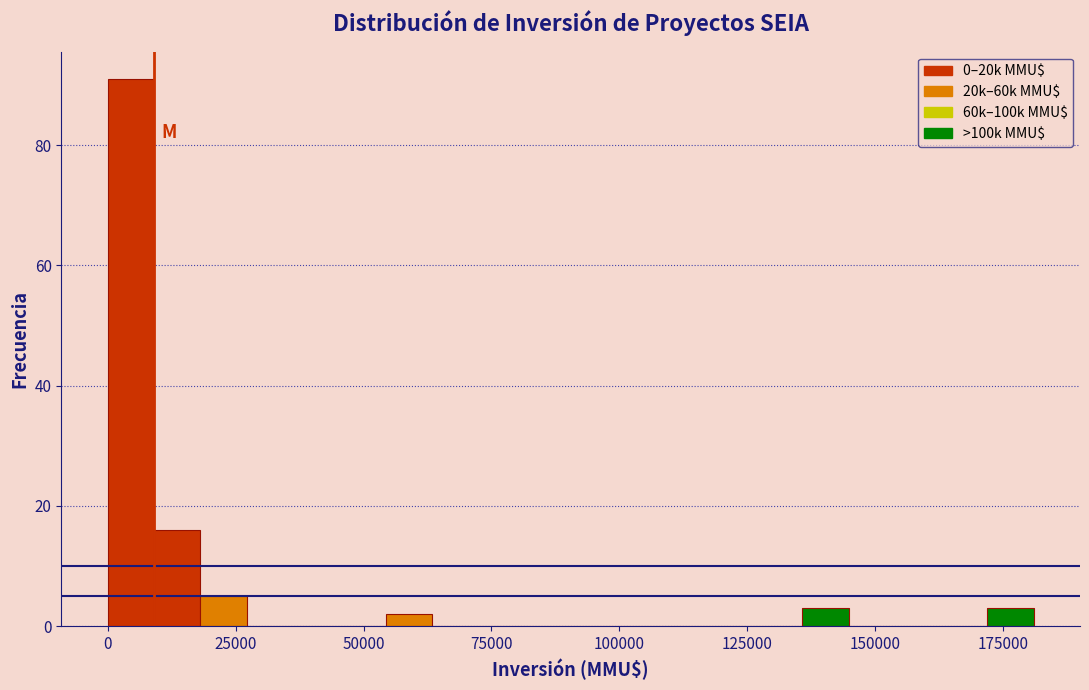

Read against the x-axis, roughly where is the centre of the tallest bar?

5000